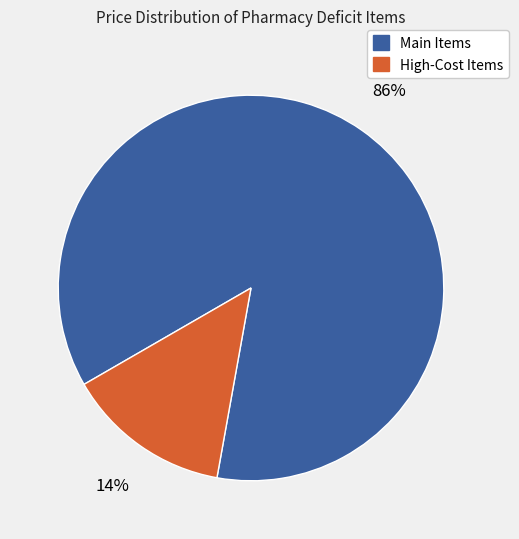

Count the number of slices in the pie.

2